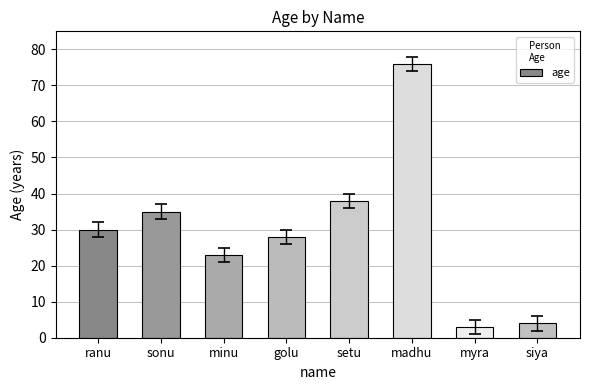

At which category does the chart reach its minimum across all series?

myra